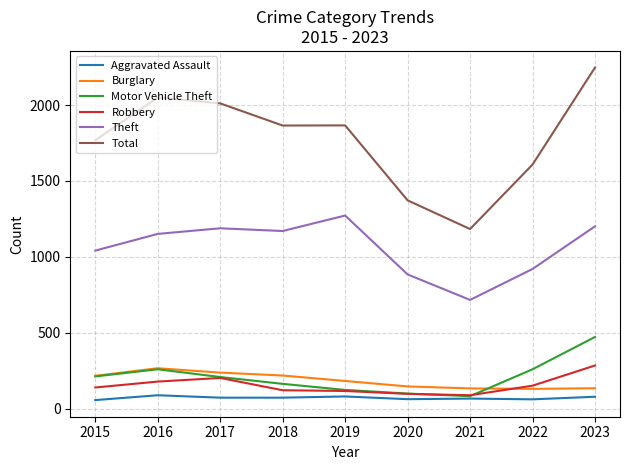

What is the minimum value shown in the chart?

56